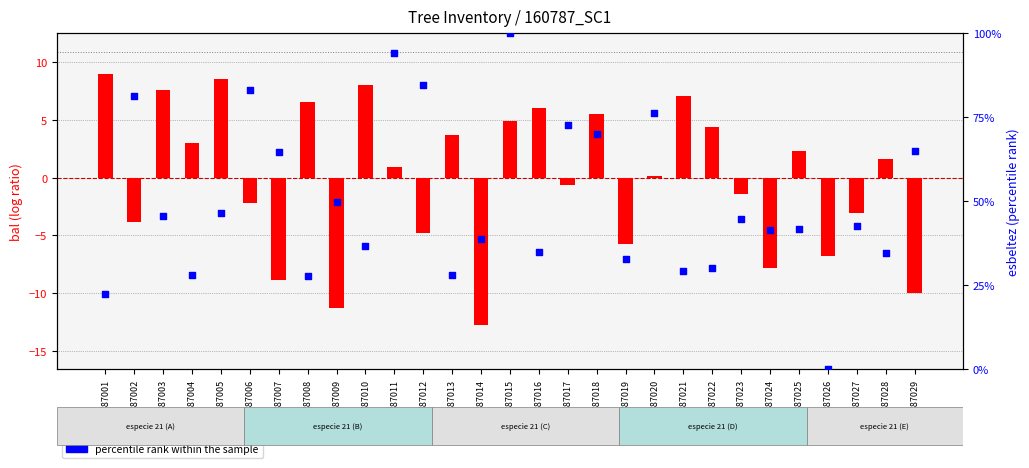

Is the value of log ratio at ID160787007 greater than the value of percentile rank within the sample at ID160787004?

No